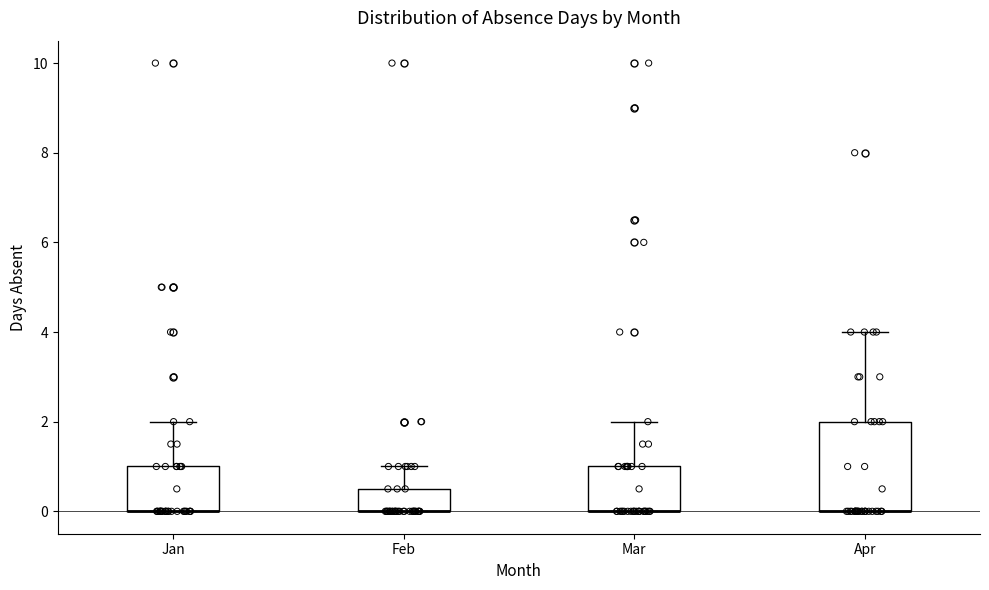

Reading left to right, read every box against the y-axis: the position of its median line, the range the box covers, and the ends of its whiskers. The values are not printed on the chart, so give them approximately, as read against the axis.

Jan: median 0.0 (drawn on the box's lower edge), box 0.0 to 1.0, whiskers 0.0 to 2.0
Feb: median 0.0 (drawn on the box's lower edge), box 0.0 to 0.6, whiskers 0.0 to 1.0
Mar: median 0.0 (drawn on the box's lower edge), box 0.0 to 1.0, whiskers 0.0 to 2.0
Apr: median 0.0 (drawn on the box's lower edge), box 0.0 to 2.0, whiskers 0.0 to 4.0